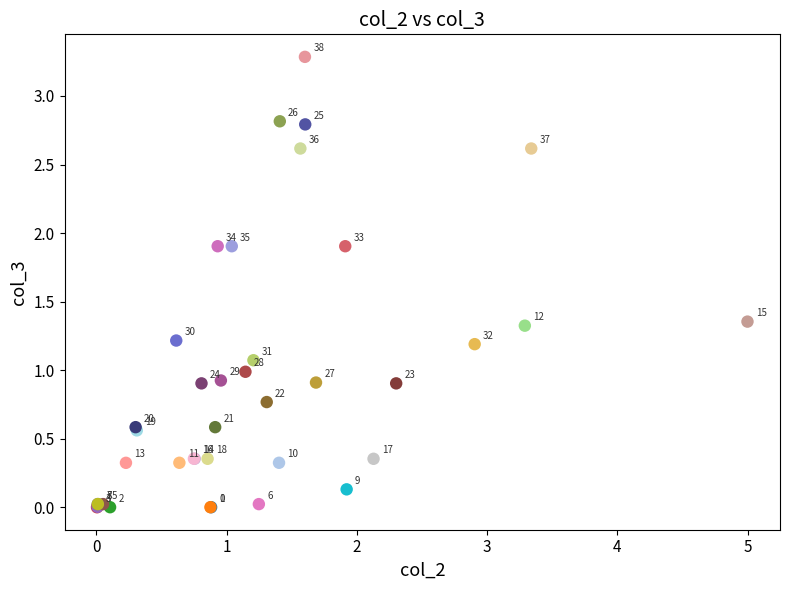

What Y value in the scatter plot is closest to 1?

1.0